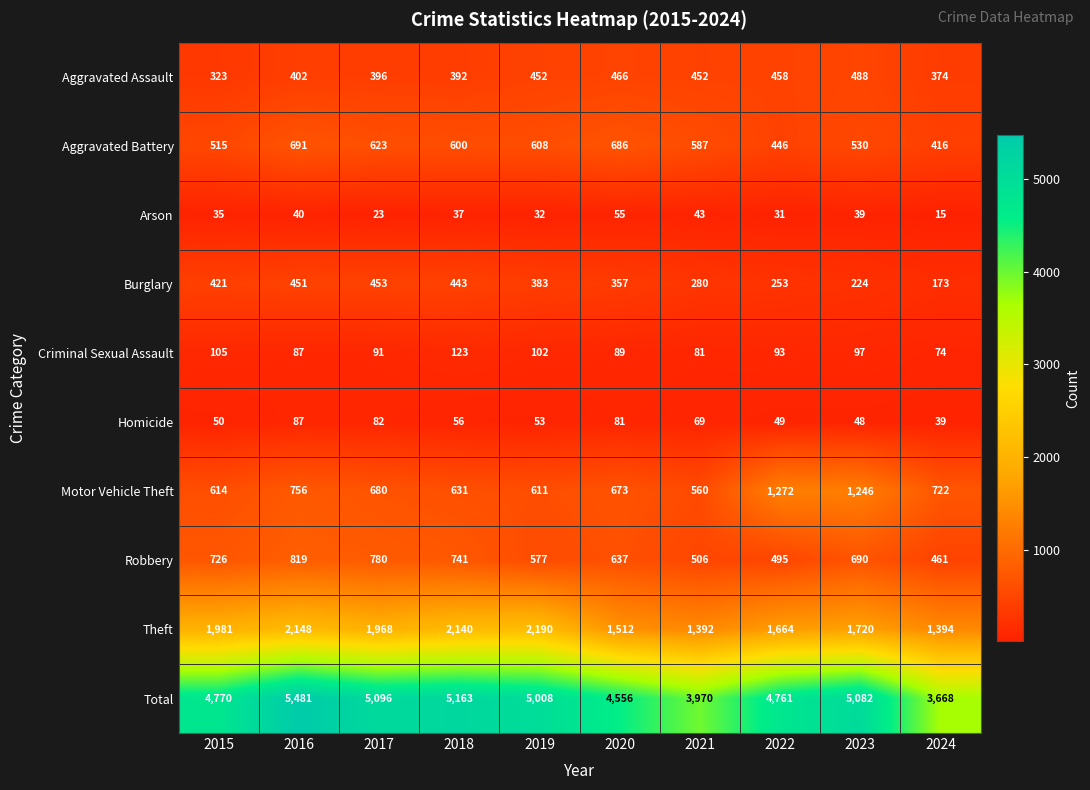

Which series has the largest total across all categories?

Total